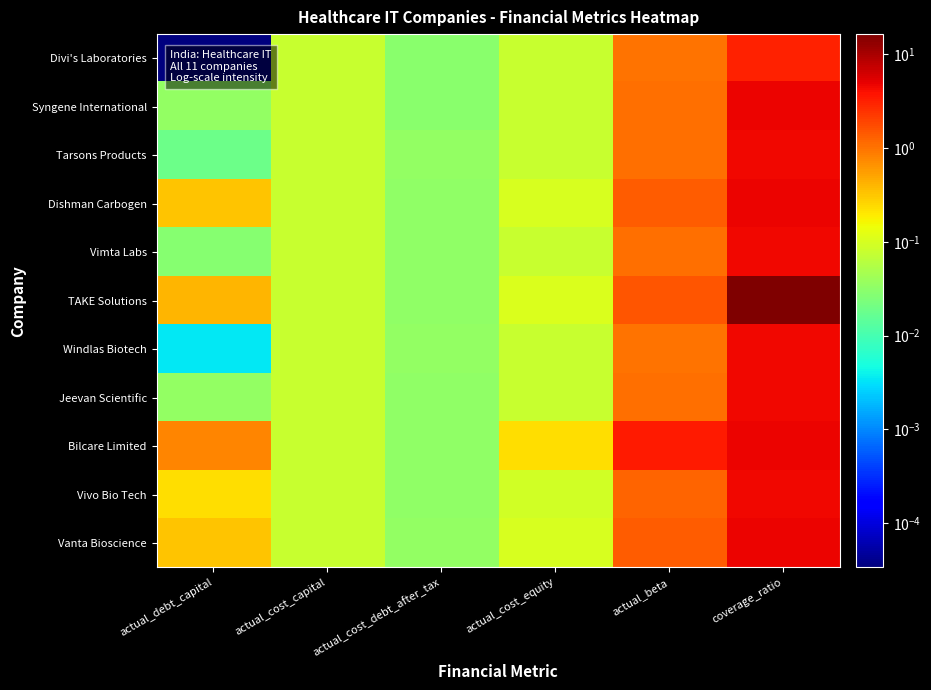

Which label corresponds to the smallest value in the chart?

actual_debt_capital